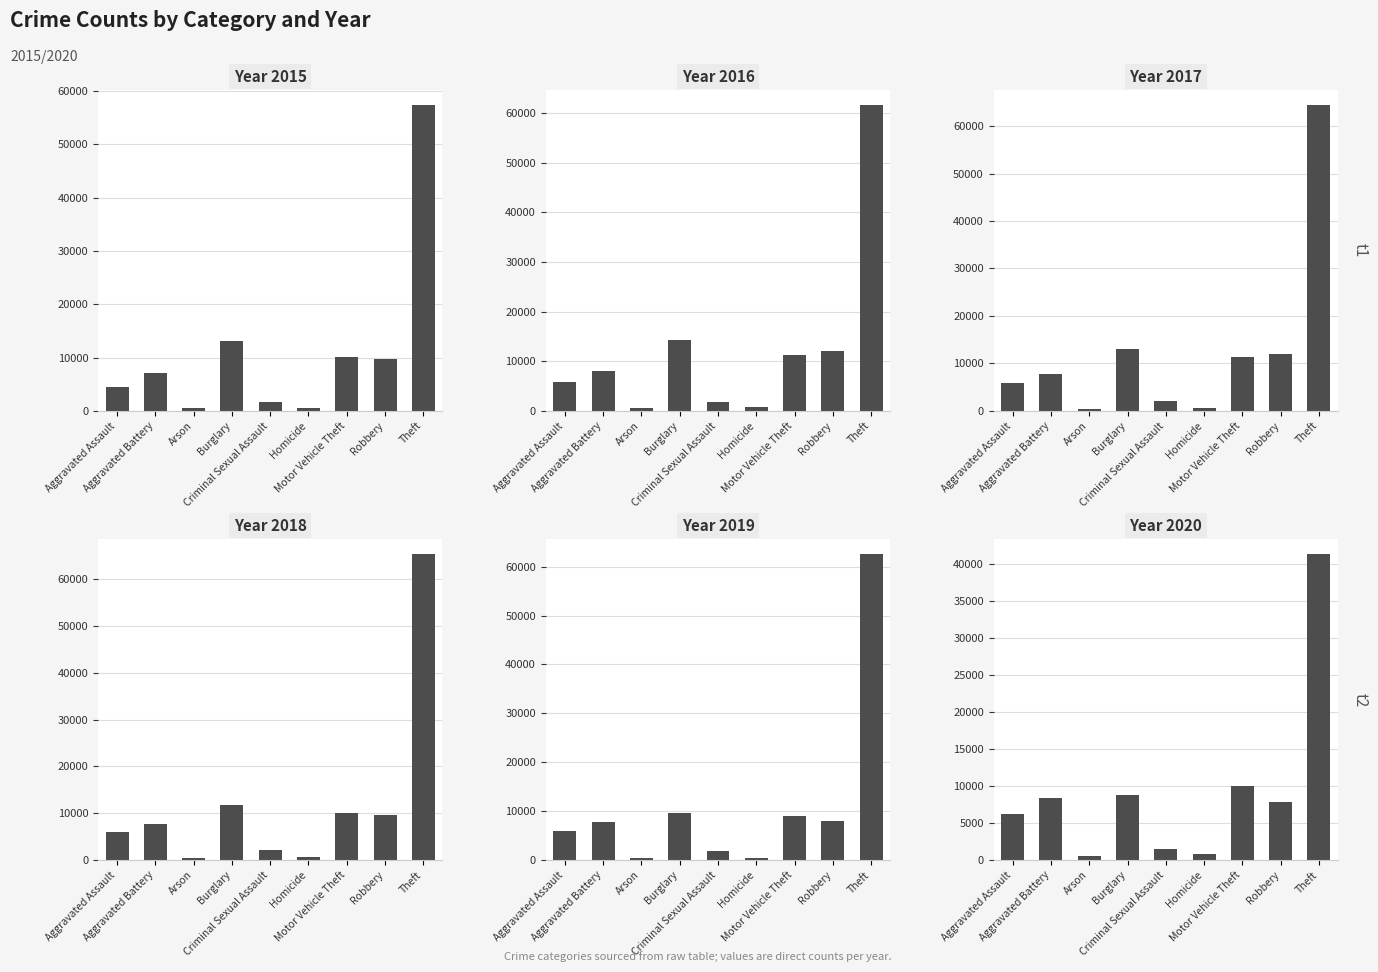

The value of 2020 at Homicide is 387. True or false?

False